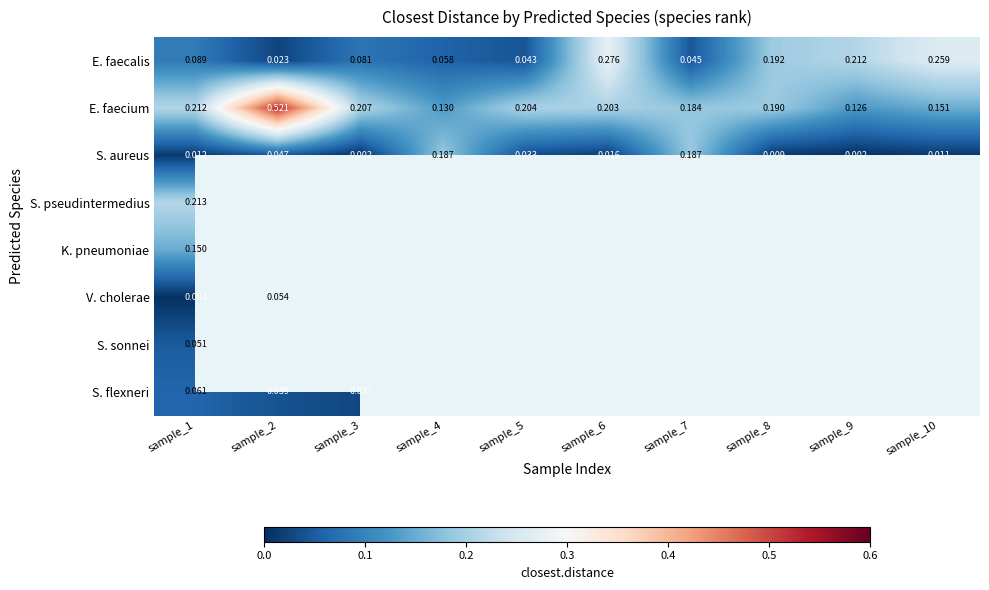

Is the value of S. aureus at sample_2 greater than the value of E. faecalis at sample_2?

Yes